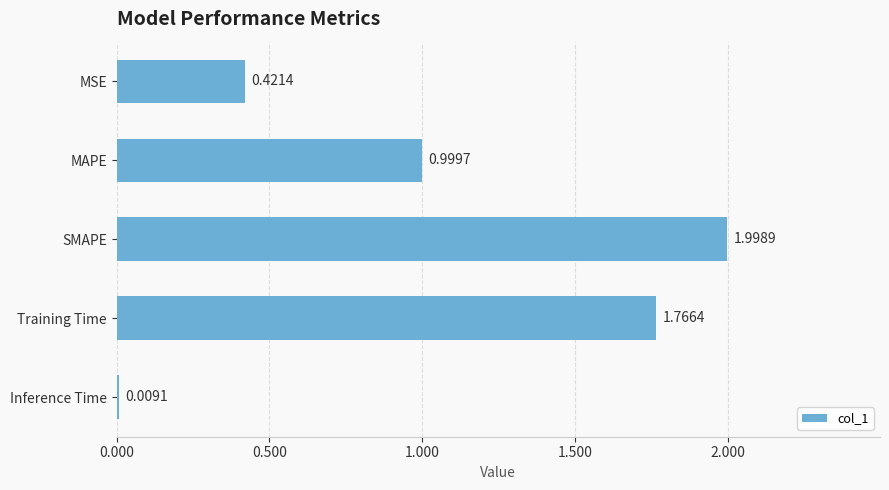

Rank the categories by value from highest to lowest.

SMAPE, Training Time, MAPE, MSE, Inference Time